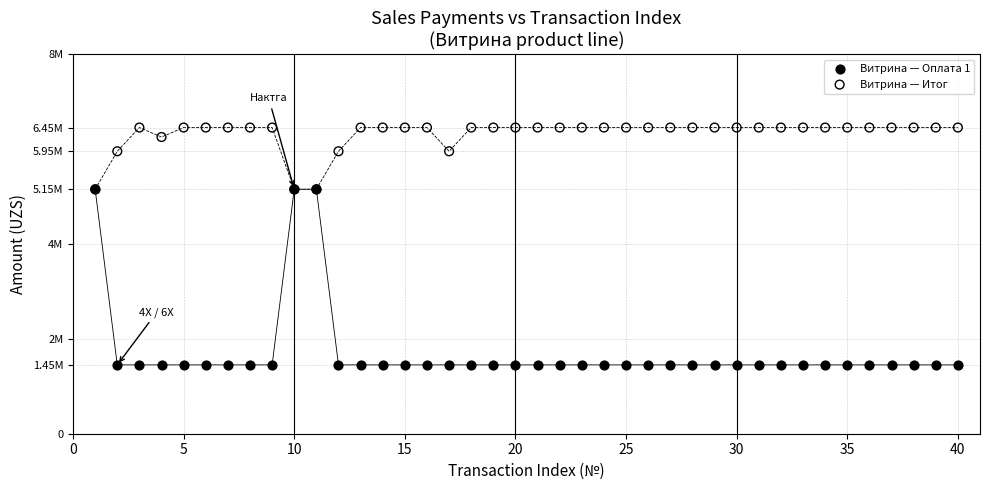

What are all the series names shown in the legend?

Витрина — Оплата 1, Витрина — Итог